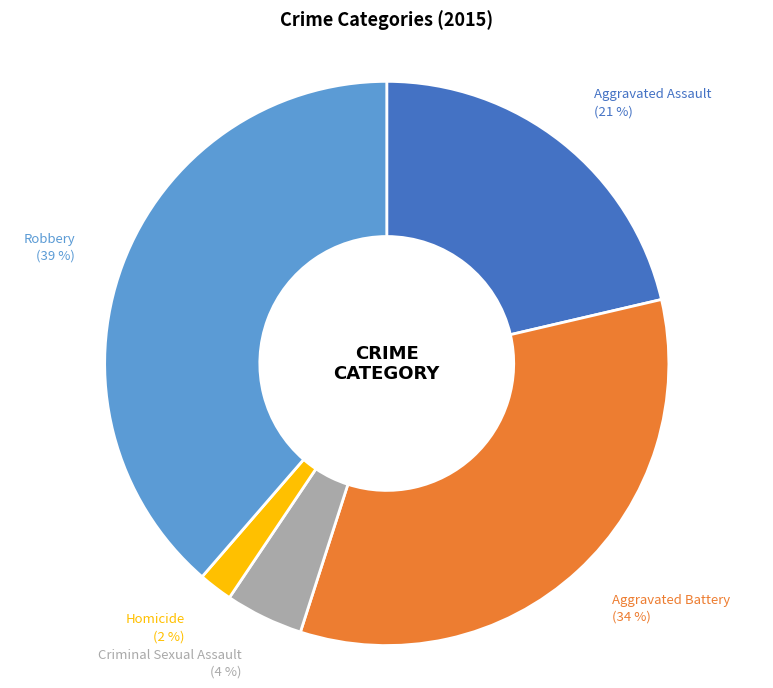

To the nearest percent, what is the difference between the largest and smallest slice percentages?

37%